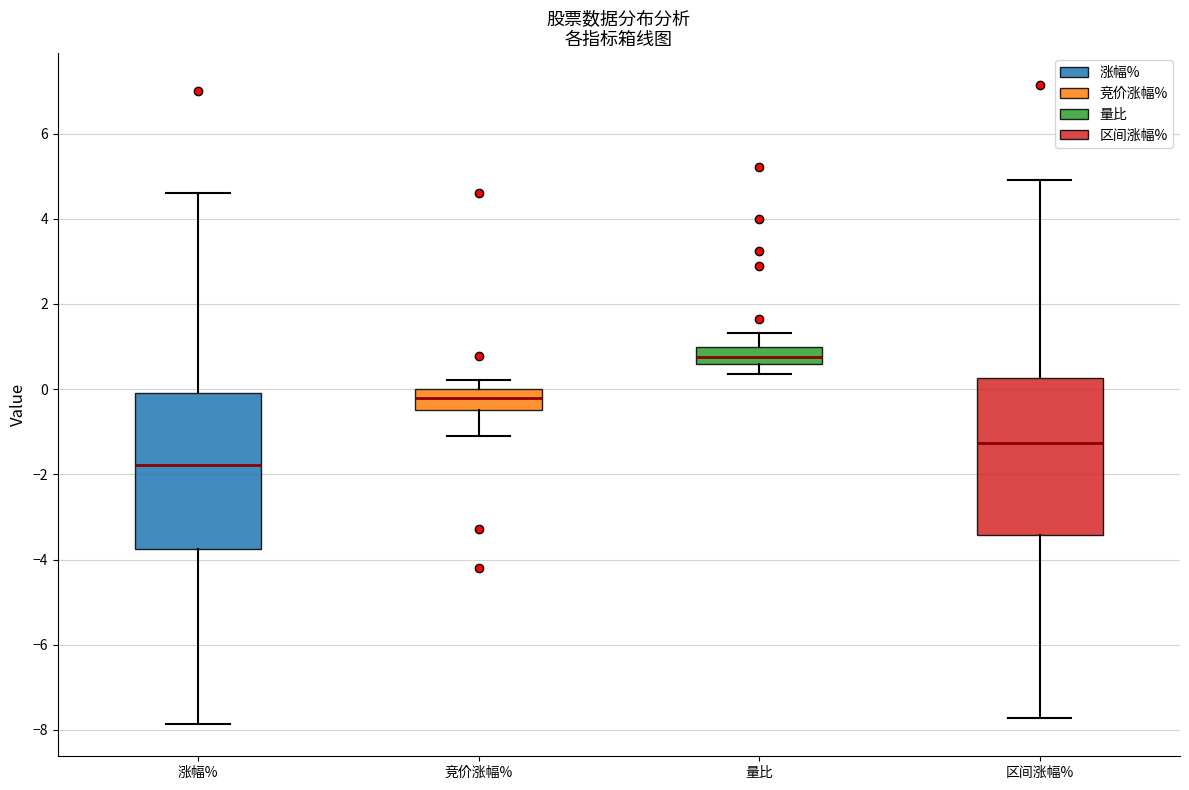

Reading left to right, transcribe this box plot: for each box, give where its median line is, the range the box spans, and where its two whiskers end, as read against the y-axis. The values are not printed on the chart, so give them approximately, as read against the axis.

涨幅%: median -1.8, box -3.8 to 0.0, whiskers -7.8 to 4.6
竞价涨幅%: median -0.2, box -0.4 to 0.0, whiskers -1.0 to 0.2
量比: median 0.8, box 0.6 to 1.0, whiskers 0.4 to 1.4
区间涨幅%: median -1.2, box -3.4 to 0.2, whiskers -7.8 to 5.0